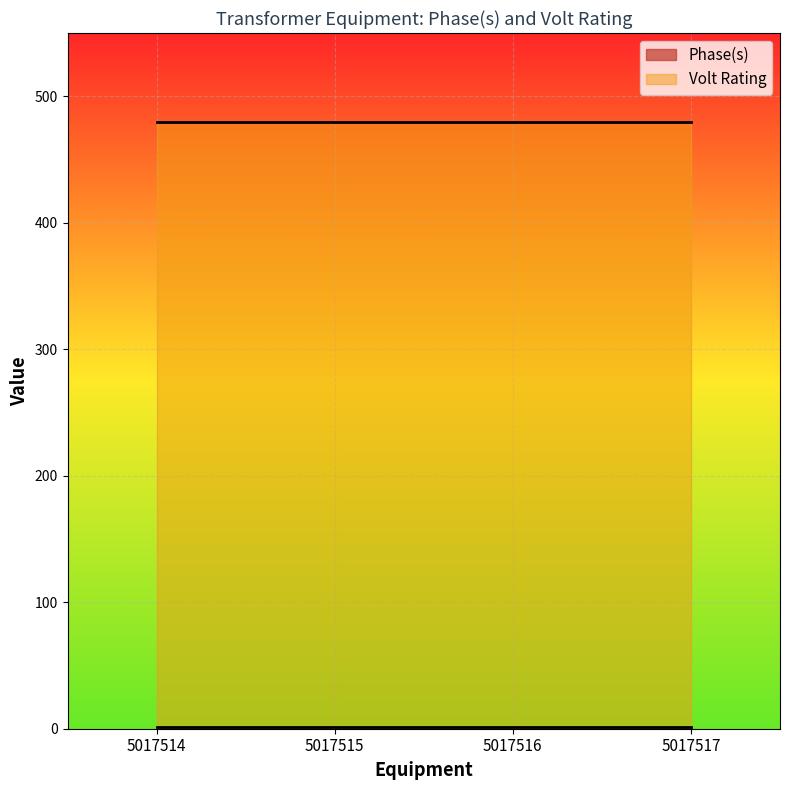

What is the lowest value of the Phase(s) series?

1